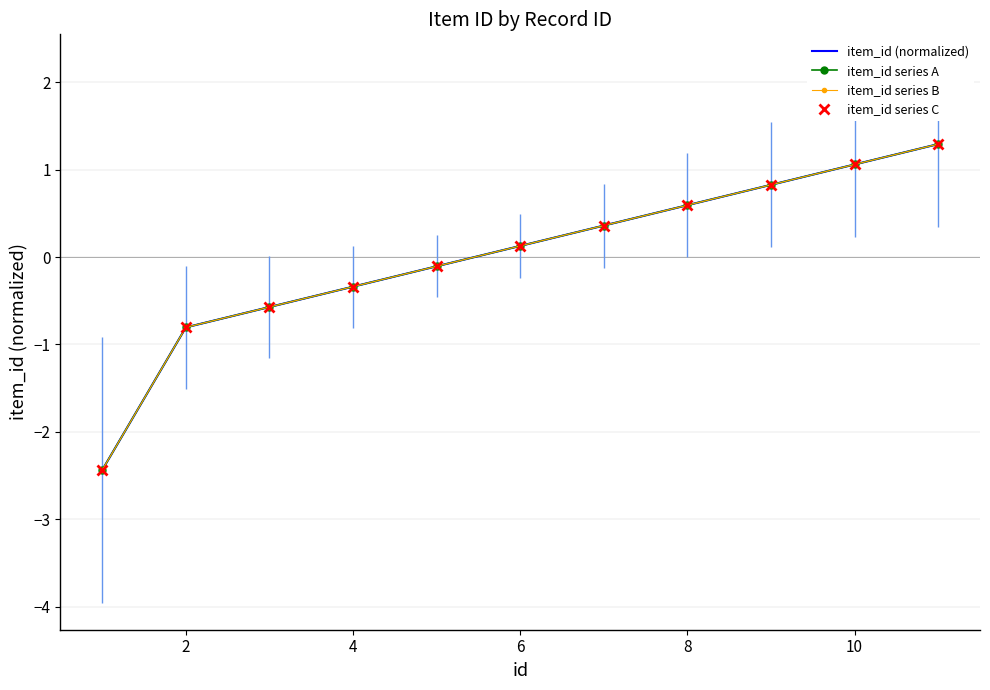

At how many categories does at least one series exceed 0?

6